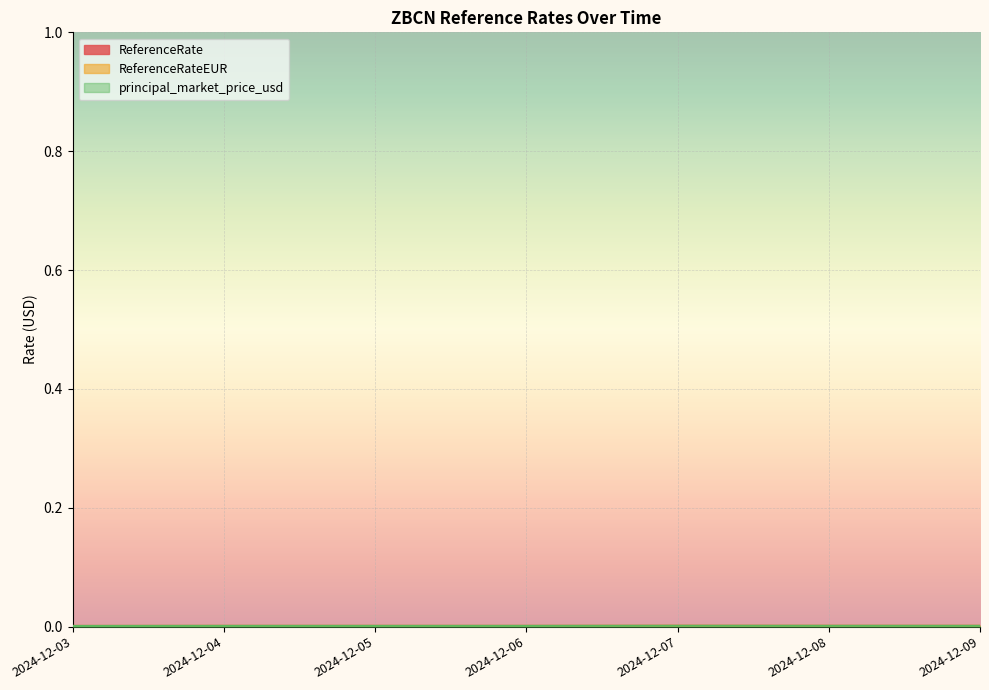

True or false: ReferenceRate and principal_market_price_usd cross at least once.

True